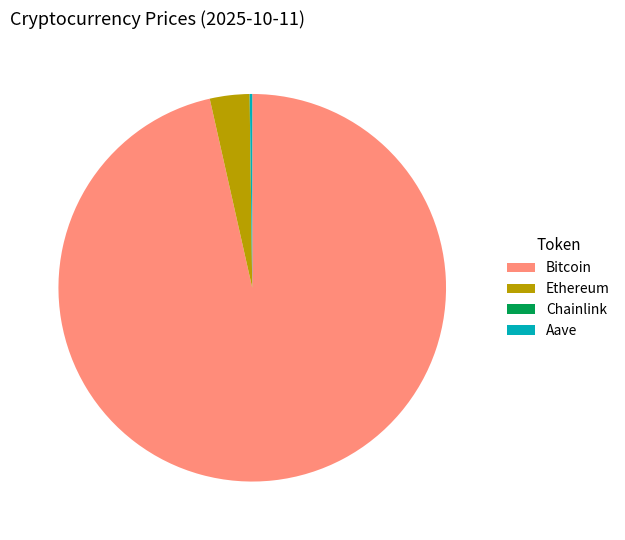

Is it true that Ethereum is 17% of the pie?

False